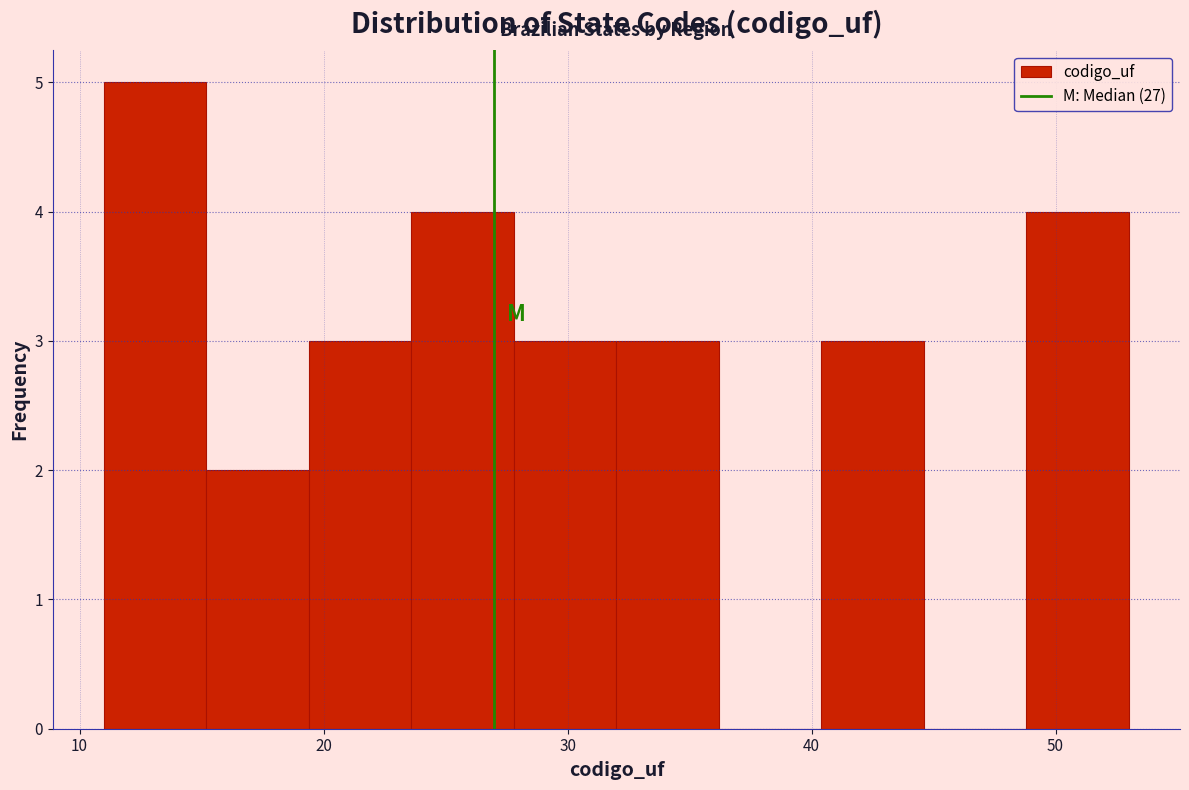

Reading left to right, transcribe this chart: for each bar, give the range it covers on the x-axis and its height. Neither the bar edges nor the heights are printed on the chart, so give them approximately, as read against the axes.

11.0 to 15.2: 5
15.2 to 19.4: 2
19.4 to 23.6: 3
23.6 to 27.8: 4
27.8 to 32.0: 3
32.0 to 36.2: 3
36.2 to 40.4: 0
40.4 to 44.6: 3
44.6 to 48.8: 0
48.8 to 53.0: 4